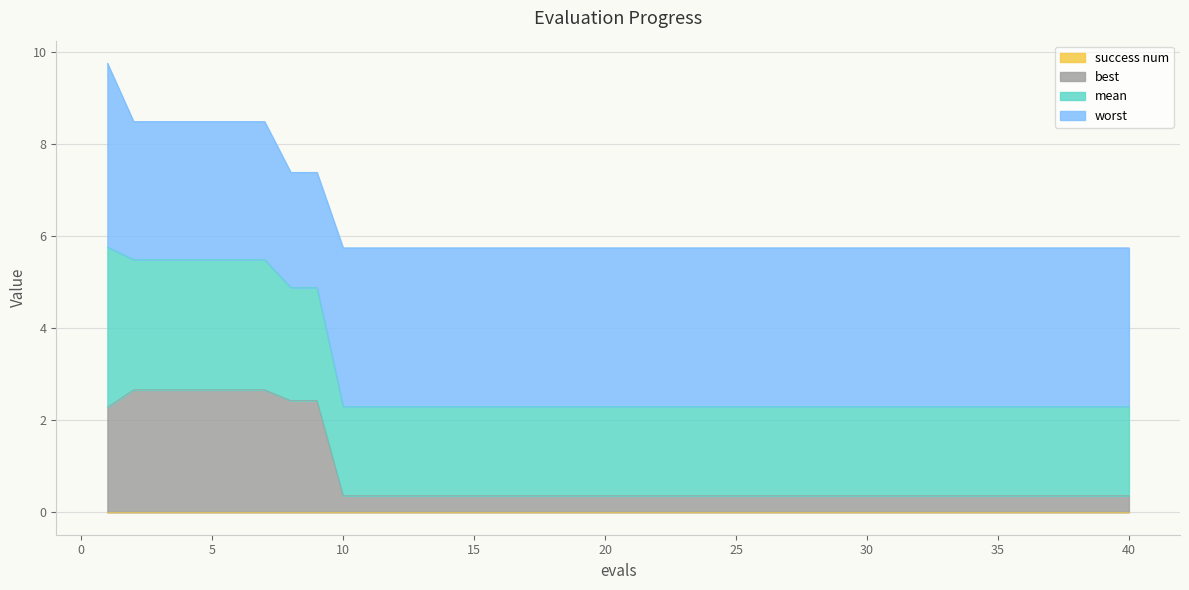

What is the total value across all series at 5?

8.5